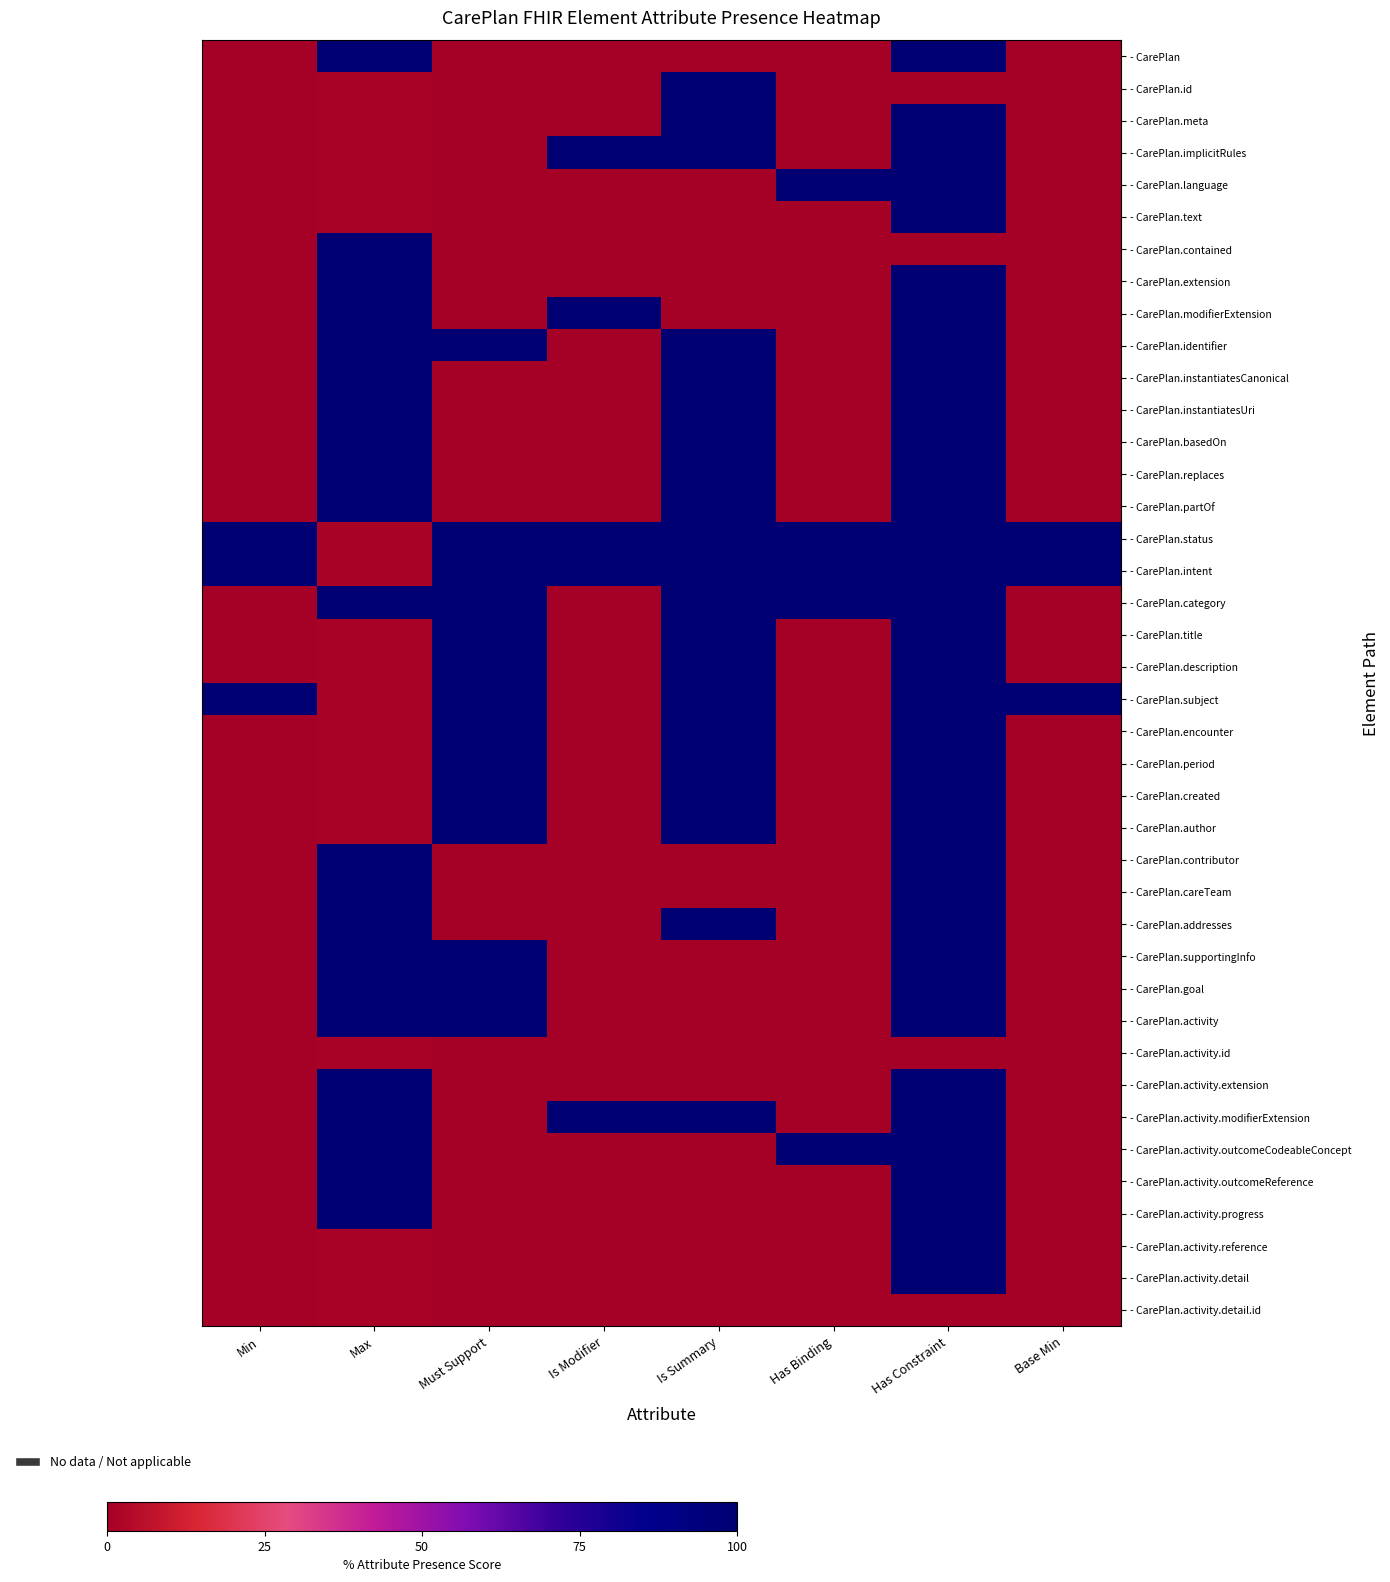

What is the total value across all series at Base Min?

300.0